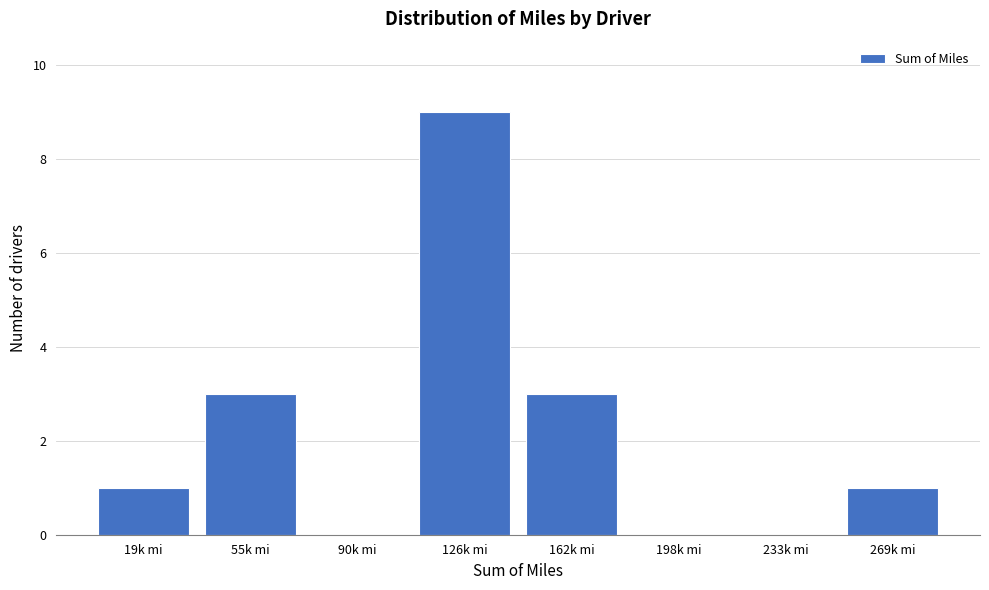

Reading left to right, extract all data points from this chart.

19k mi=1	55k mi=3	90k mi=0	126k mi=9	162k mi=3	198k mi=0	233k mi=0	269k mi=1